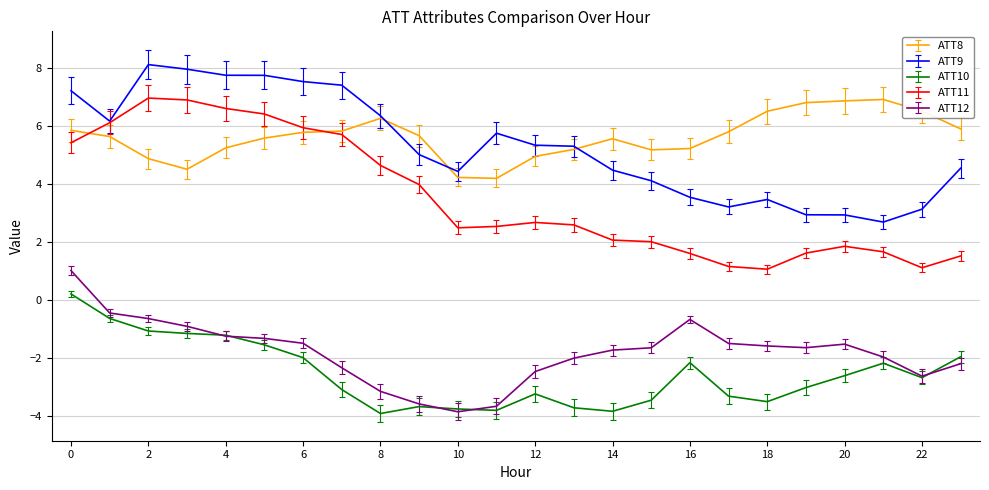

At how many categories does at least one series exceed 7?

7